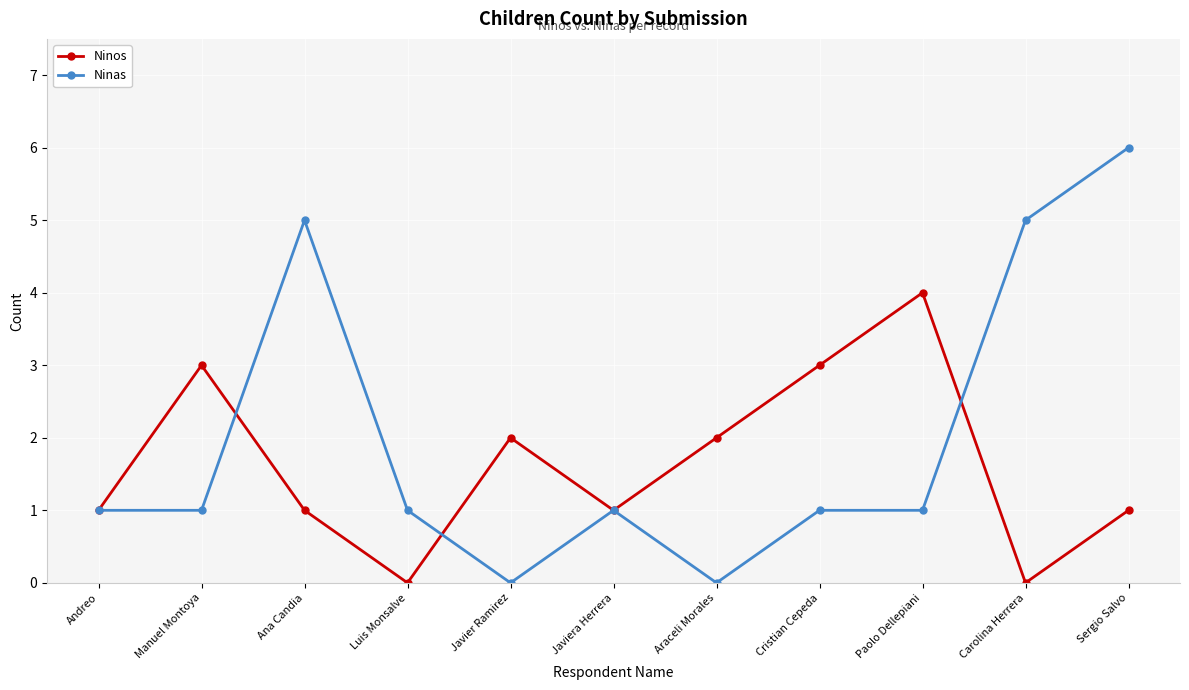

List the series in order of their peak value, lowest first.

Ninos, Ninas